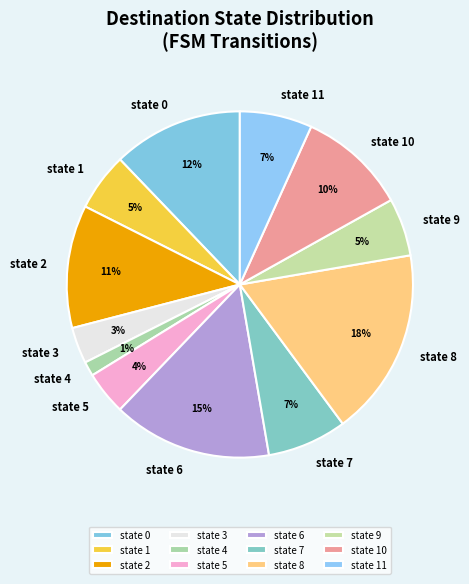

What is the ratio of the value at state 11 to the value at state 2?

0.6